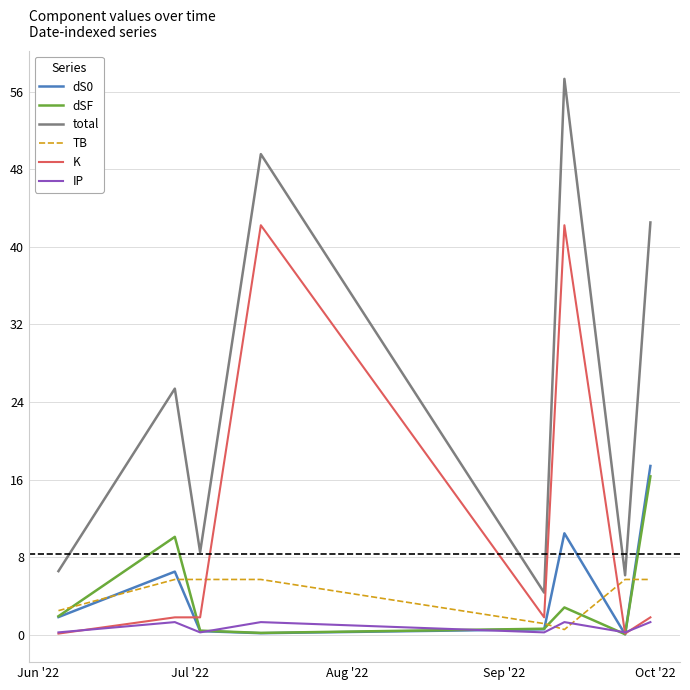

True or false: total and dS0 intersect in this chart.

False